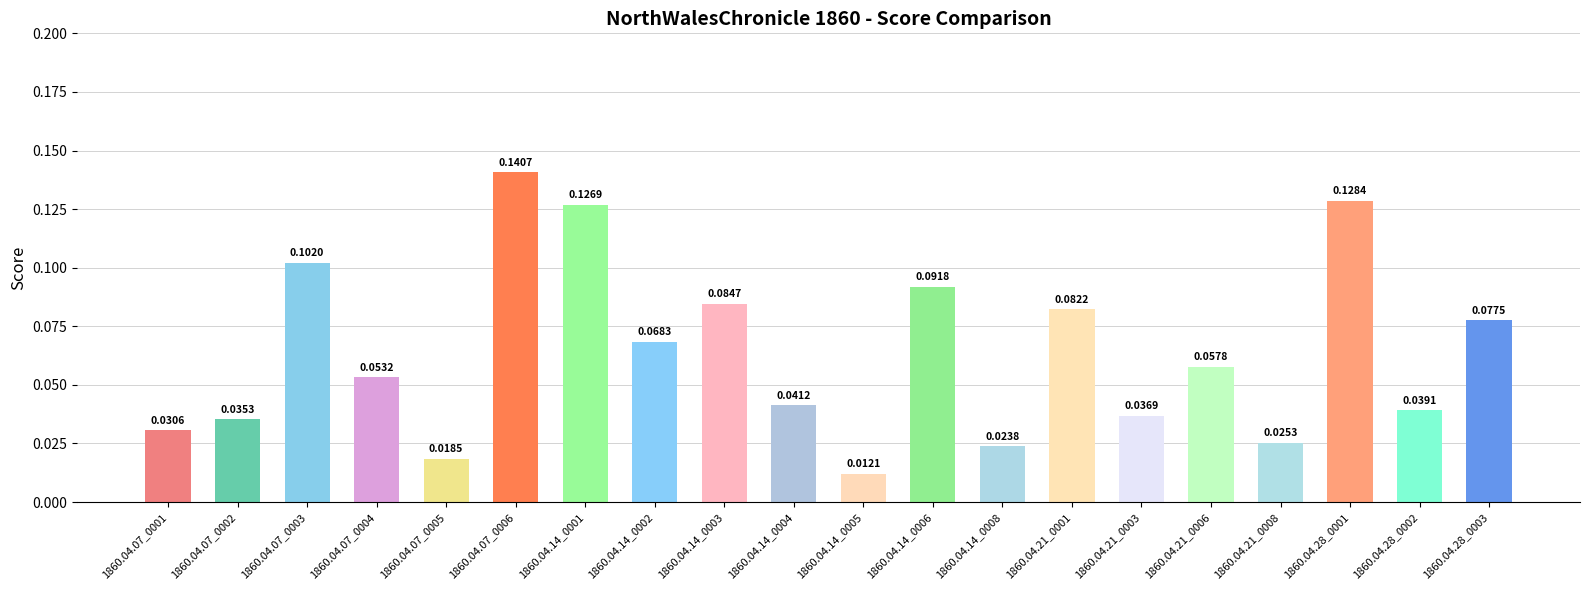

How many categories are shown in the chart?

20